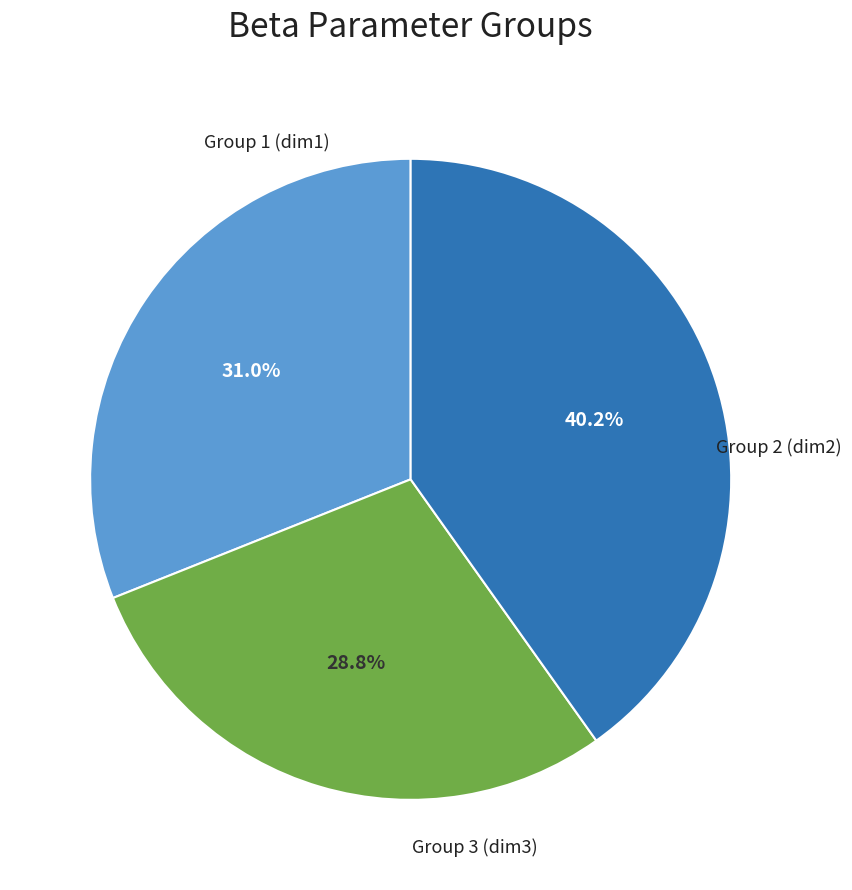

Is there a majority slice in this chart?

No